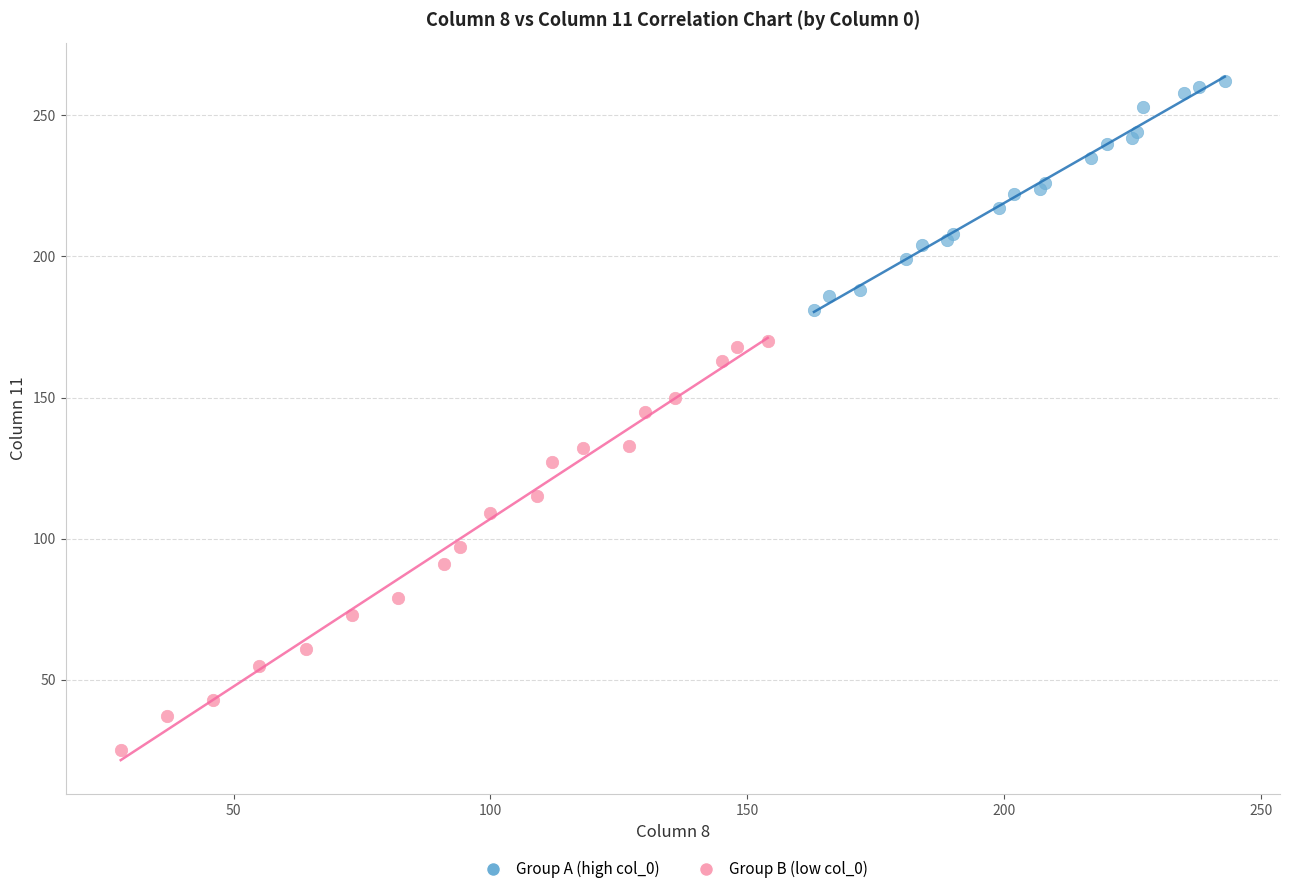

Which series contains the lowest Y value?

Group B (low col_0)